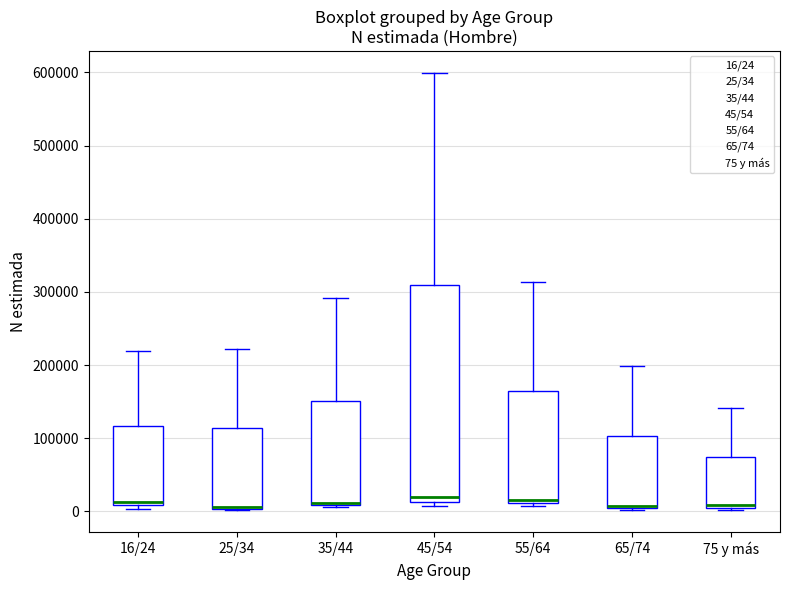

Reading left to right, read every box against the y-axis: the position of its median line, the range the box covers, and the ends of its whiskers. The values are not printed on the chart, so give them approximately, as read against the axis.

16/24: median 10000 (just above the box's lower edge), box 10000 to 120000, whiskers 0 to 220000
25/34: median 10000 (drawn on the box's lower edge), box 0 to 110000, whiskers 0 to 220000
35/44: median 10000 (drawn on the box's lower edge), box 10000 to 150000, whiskers 10000 to 290000
45/54: median 20000, box 10000 to 310000, whiskers 10000 (just below the box's lower edge) to 600000
55/64: median 20000, box 10000 to 160000, whiskers 10000 (just below the box's lower edge) to 310000
65/74: median 10000, box 0 to 100000, whiskers 0 to 200000
75 y más: median 10000, box 0 to 80000, whiskers 0 (just below the box's lower edge) to 140000